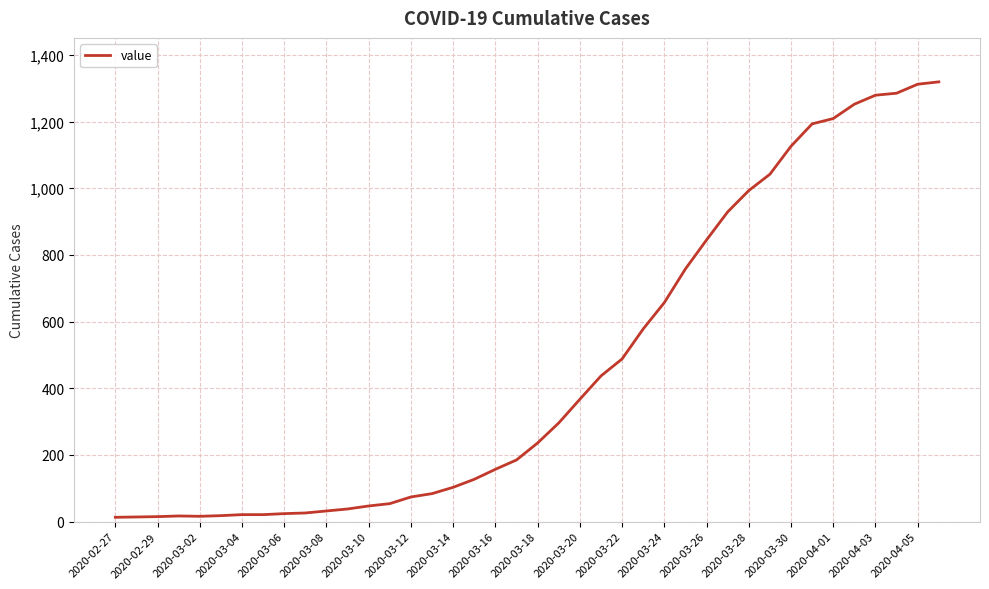

What is the maximum value shown in the chart?

1319